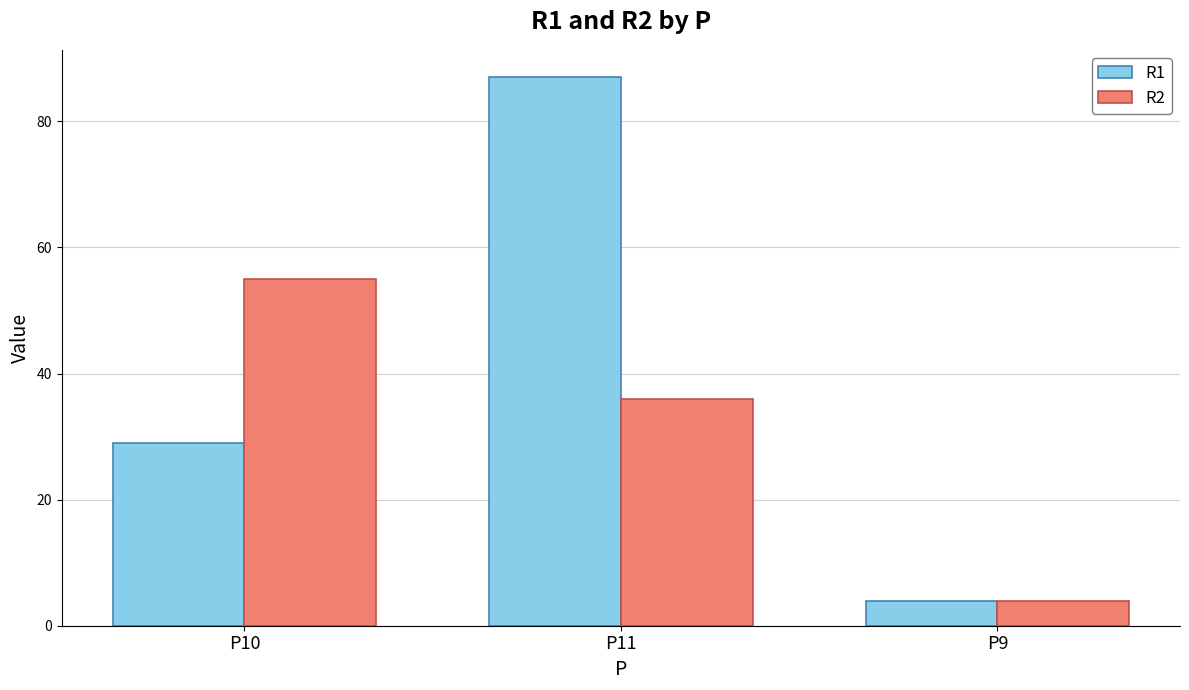

What is the value of the R2 bar at the 2nd from the left?

36